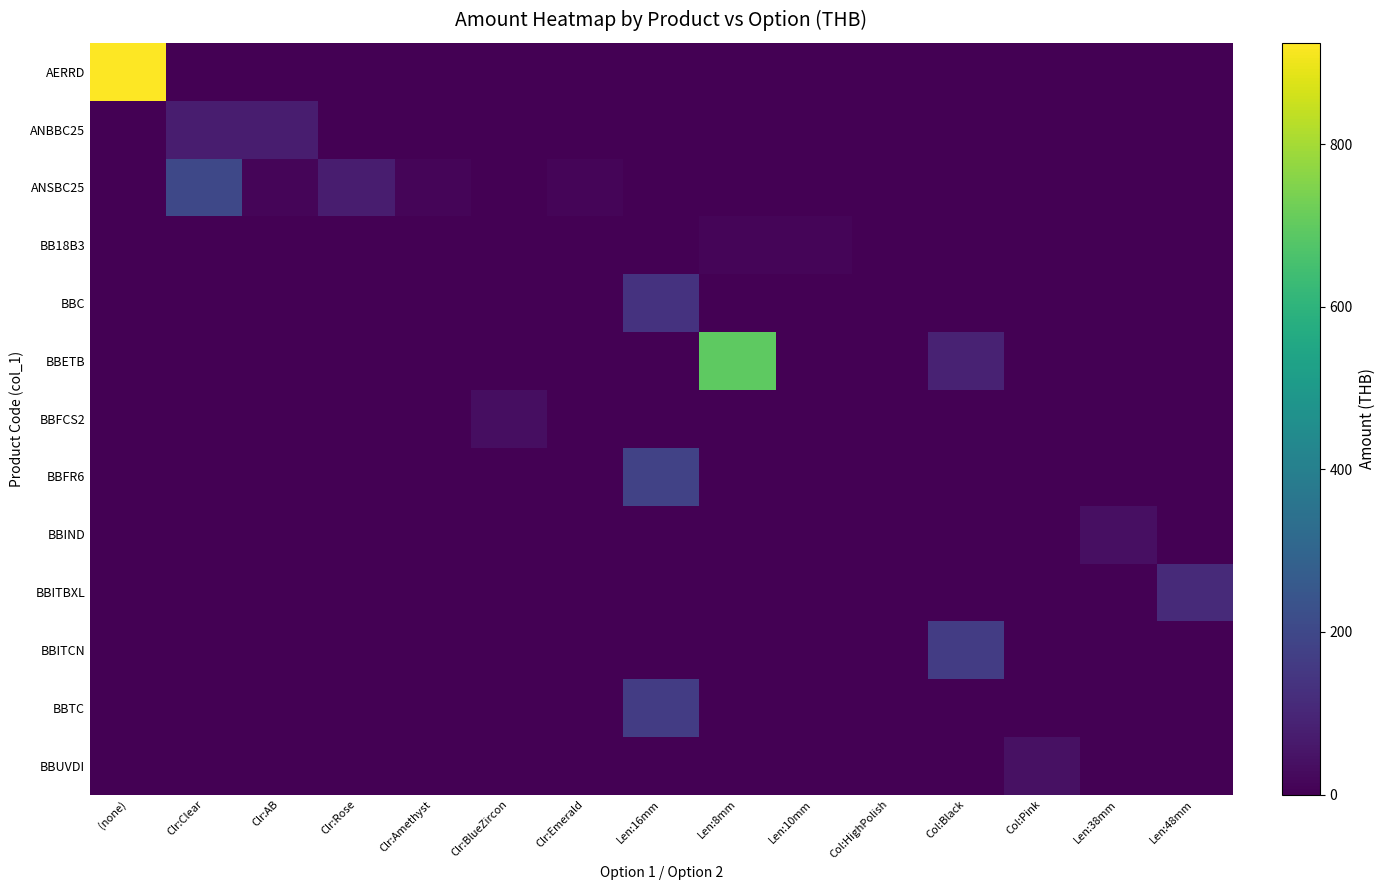

Between Clr:Emerald and Clr:BlueZircon, which is larger?

Clr:Emerald